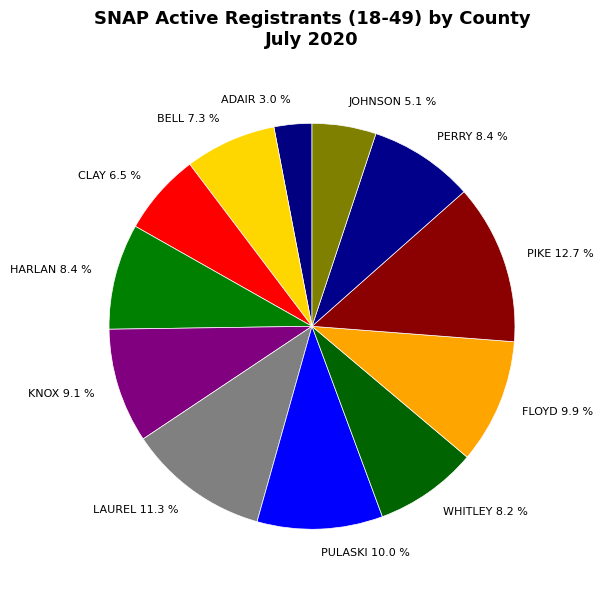

What is the total percentage of ADAIR 3.0 % and JOHNSON 5.1 %?

8.1%